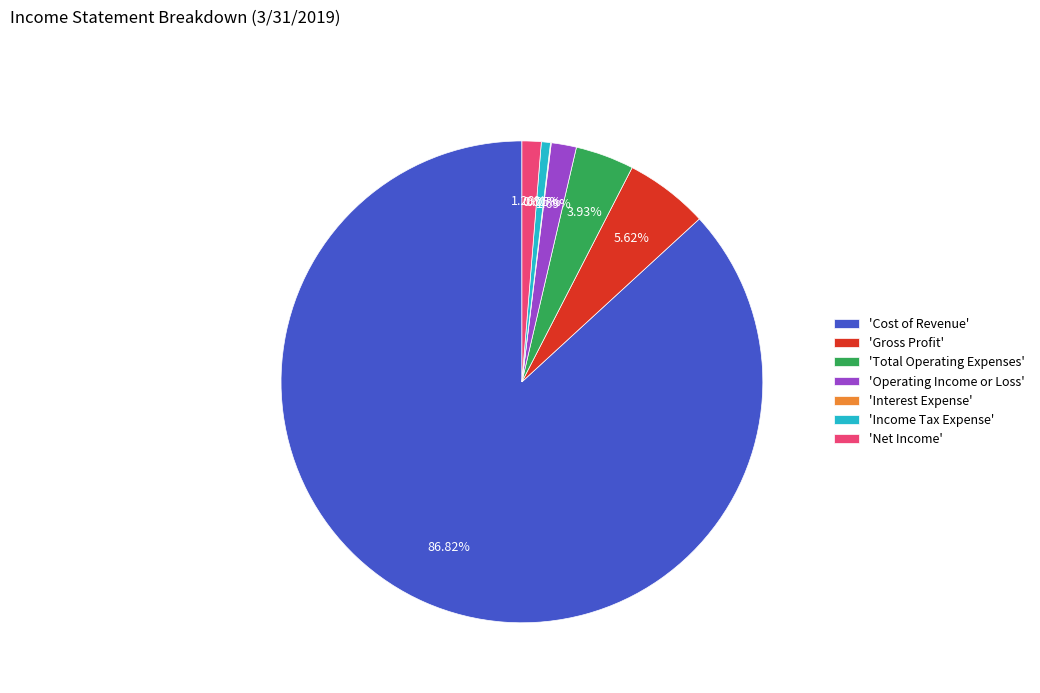

Which has a higher value, 'Operating Income or Loss' or 'Income Tax Expense'?

'Operating Income or Loss'